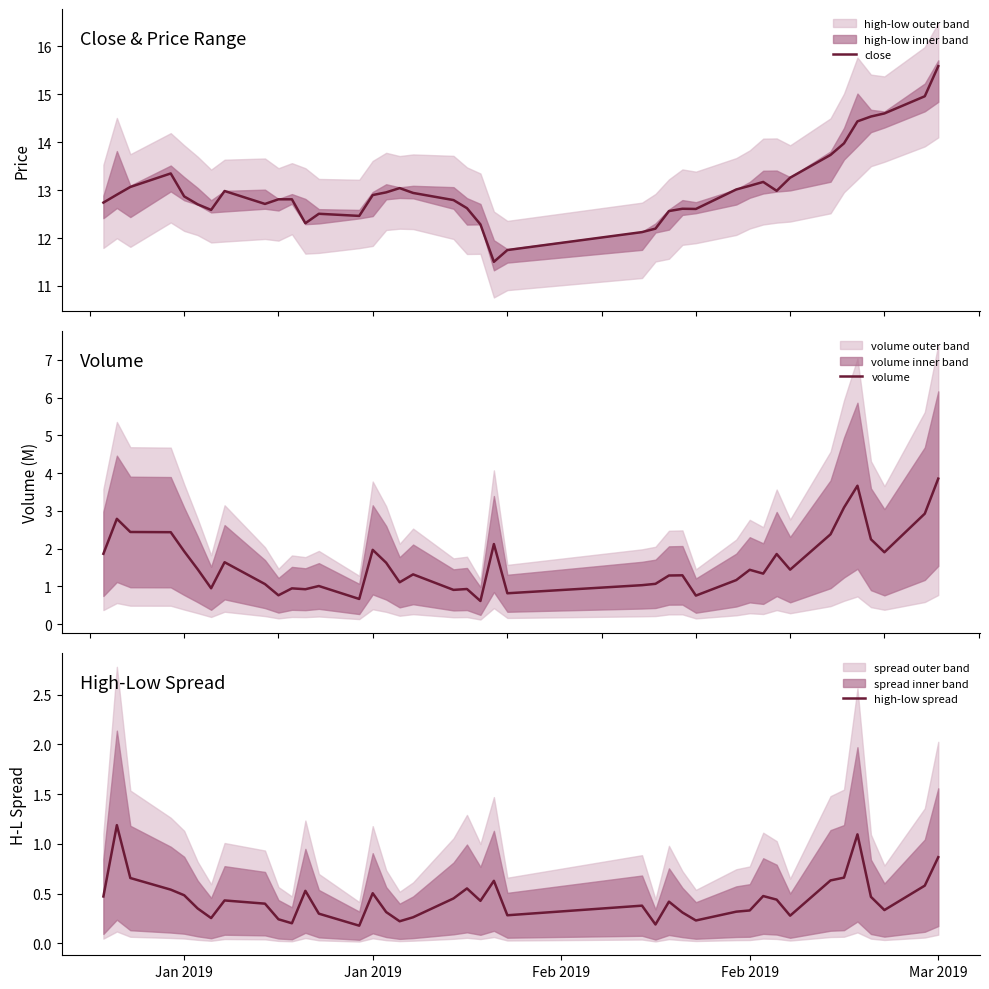

What is the smallest value displayed?

0.2